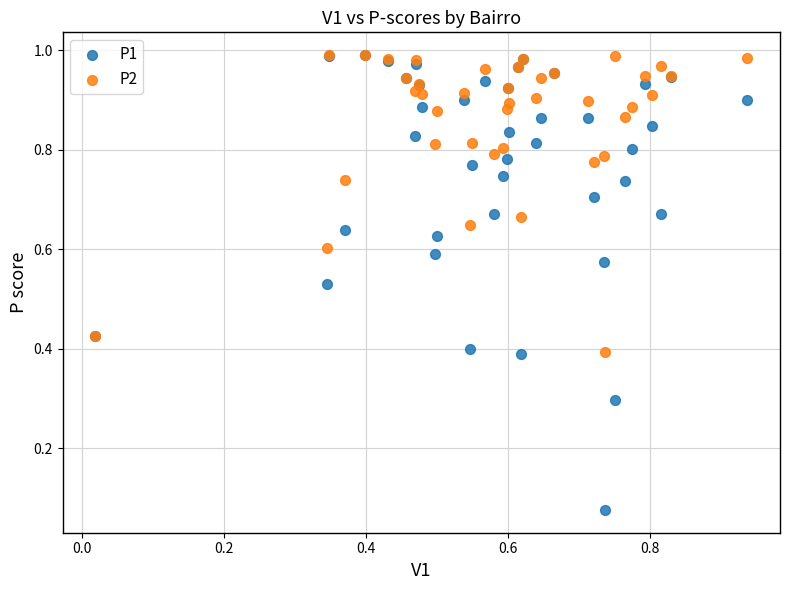

Which series has the widest spread of Y values?

P1